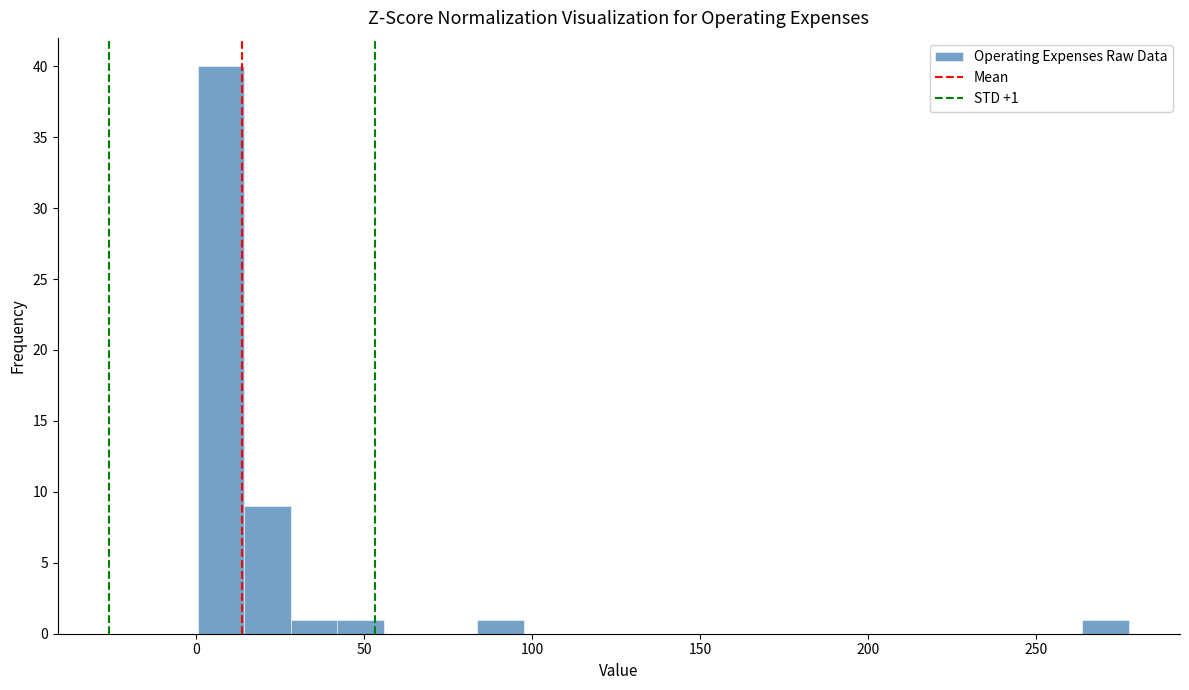

Around what value on the x-axis is the tallest bar? Give the approximate position of its centre, as read against the axis.

5